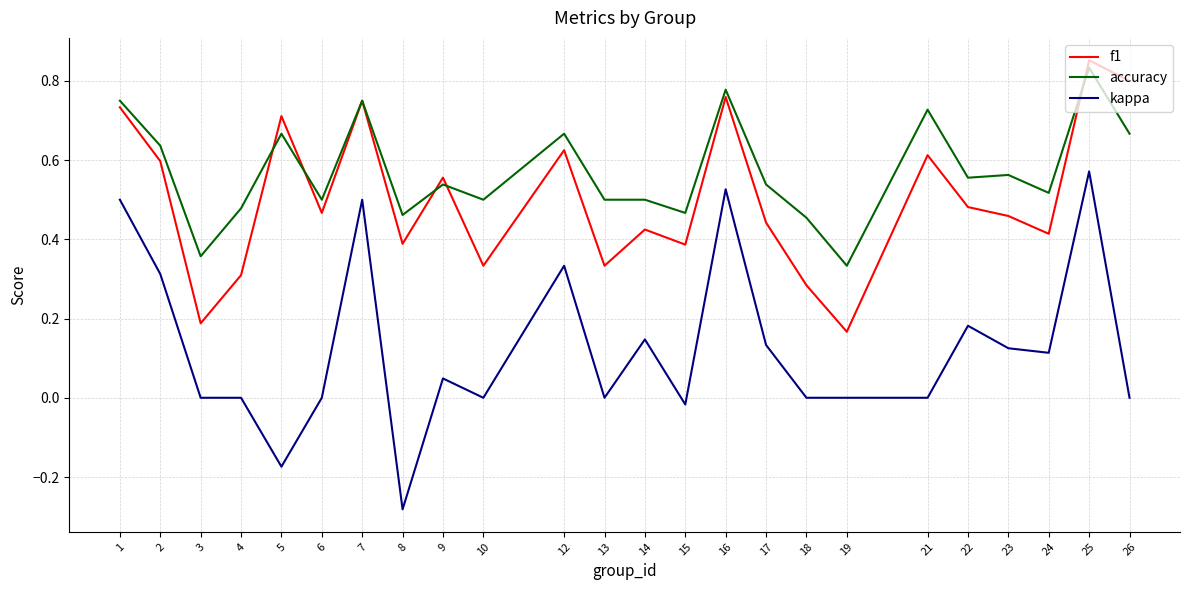

Which category has the highest value in the kappa series?

25